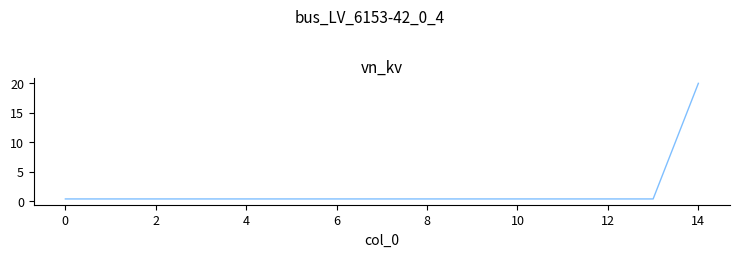

What is the difference between the maximum and minimum values?

19.6